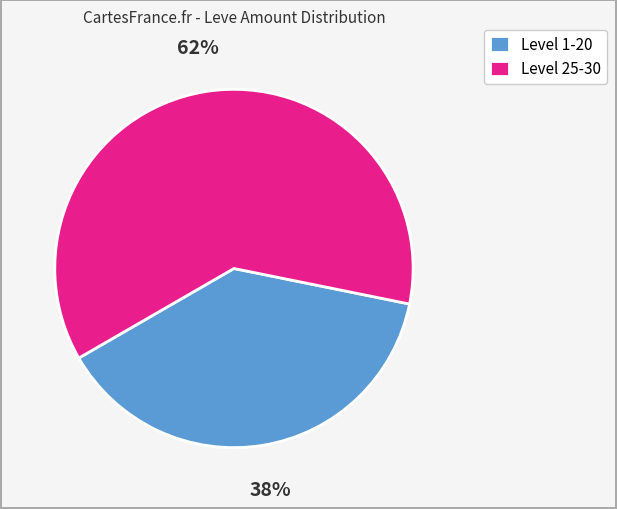

Combined, do Level 1-20 and Level 25-30 account for over 50%?

Yes